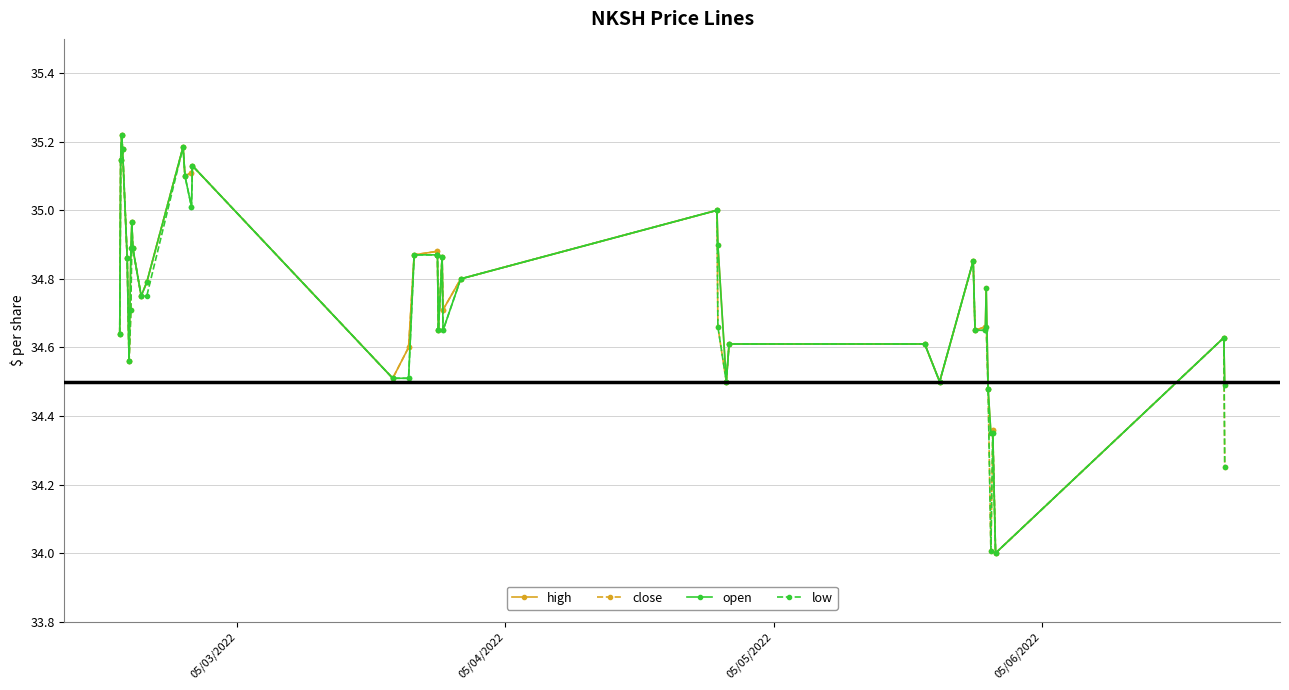

True or false: close has more than 2 interior local peaks.

True